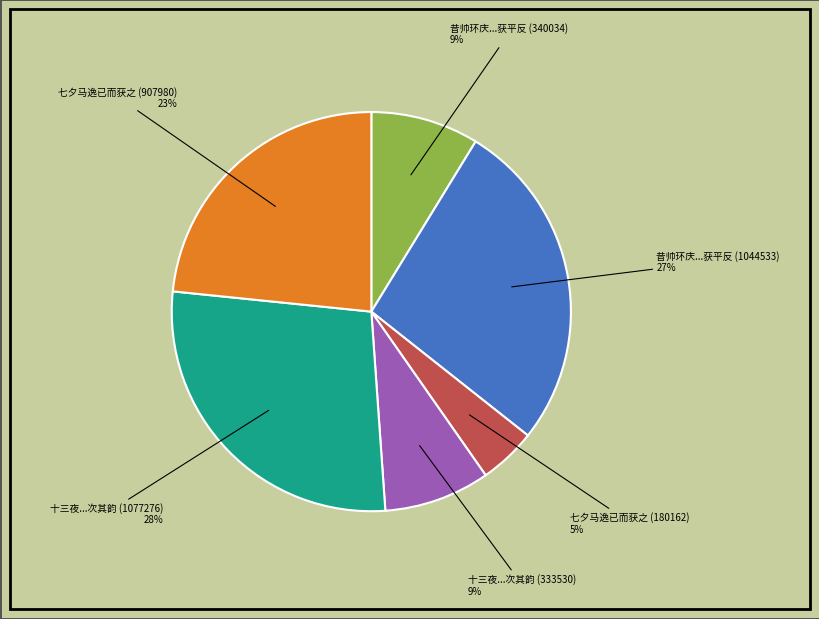

What percentage is the 七夕马逸已而获之 (180162) slice, to the nearest percent?

5%